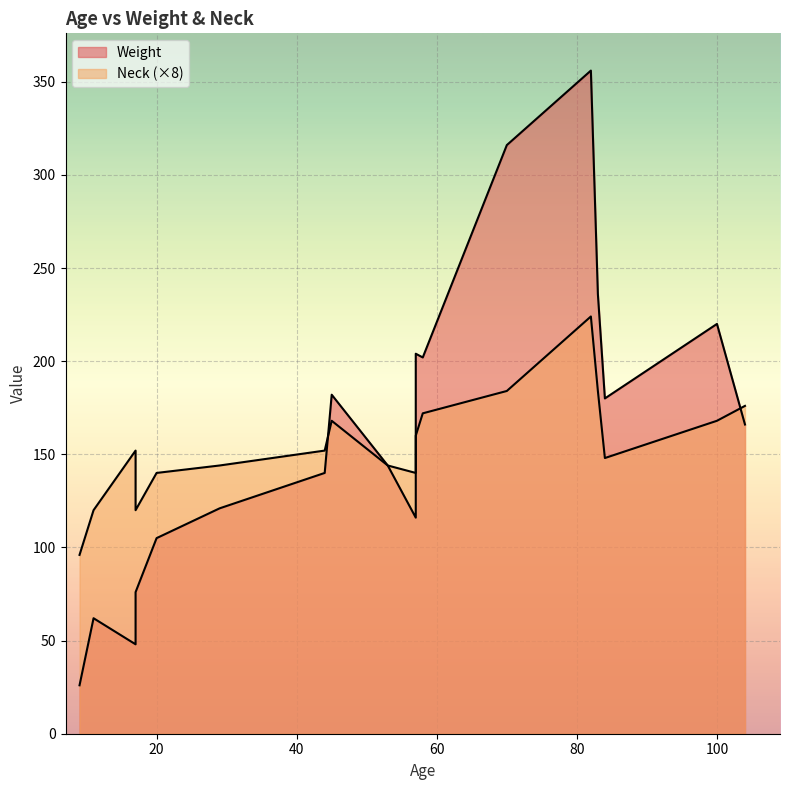

True or false: Weight has more than 2 interior local peaks.

True